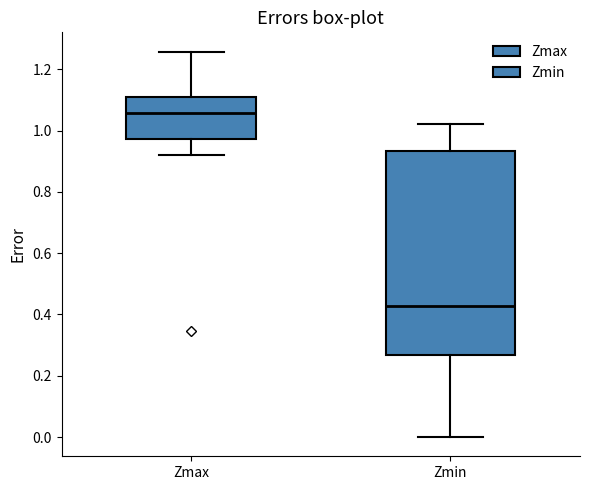

Which box's median line is the lowest?

Zmin